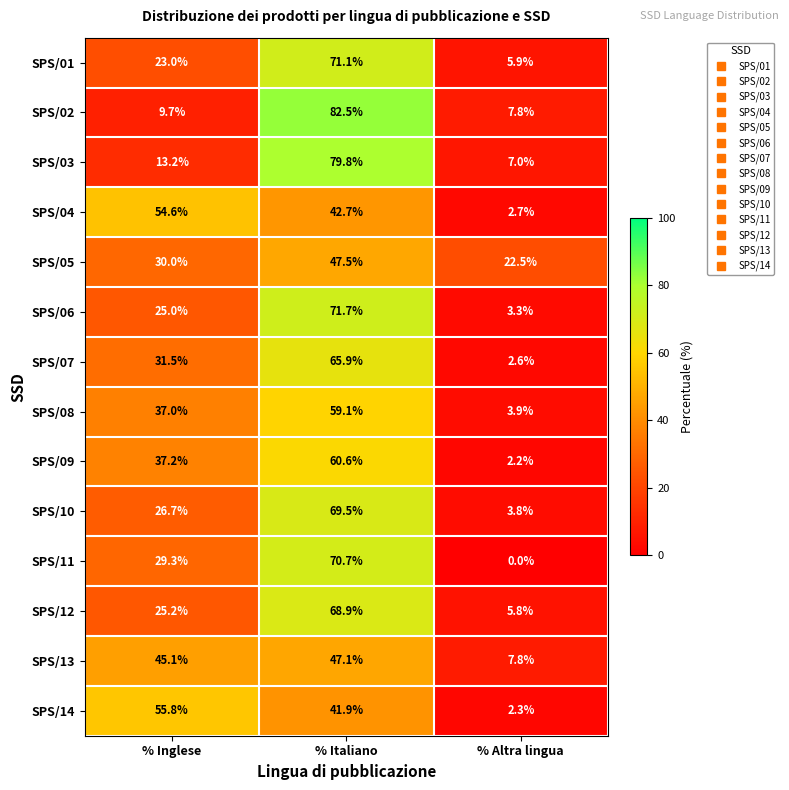

Which series has the largest range (max minus min)?

SPS/02